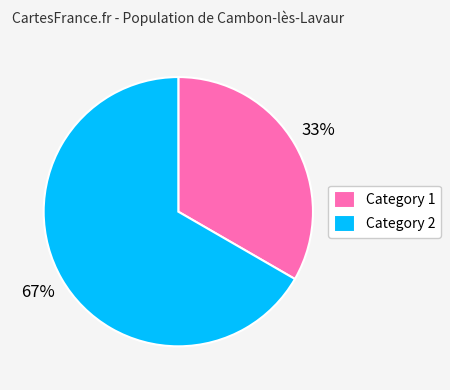

How many segments does this pie chart have?

2